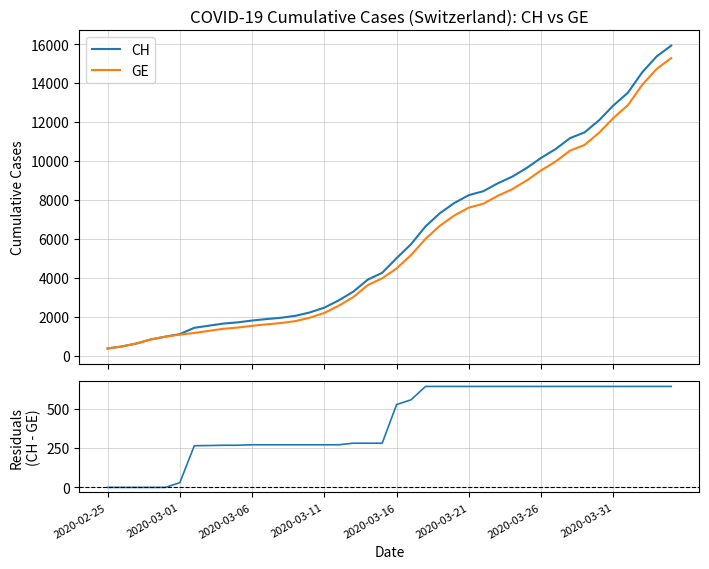

What is the lowest value of the CH series?

375